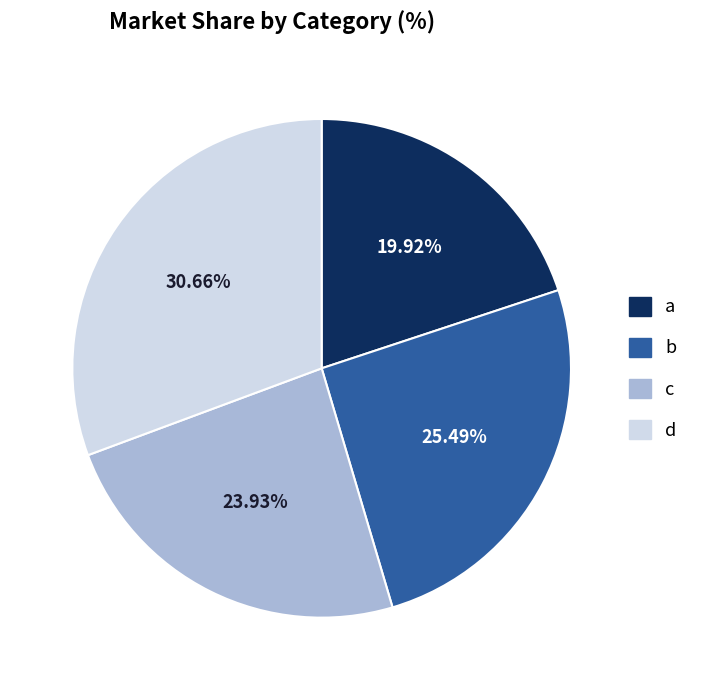

Does a account for over 50% of the chart?

No